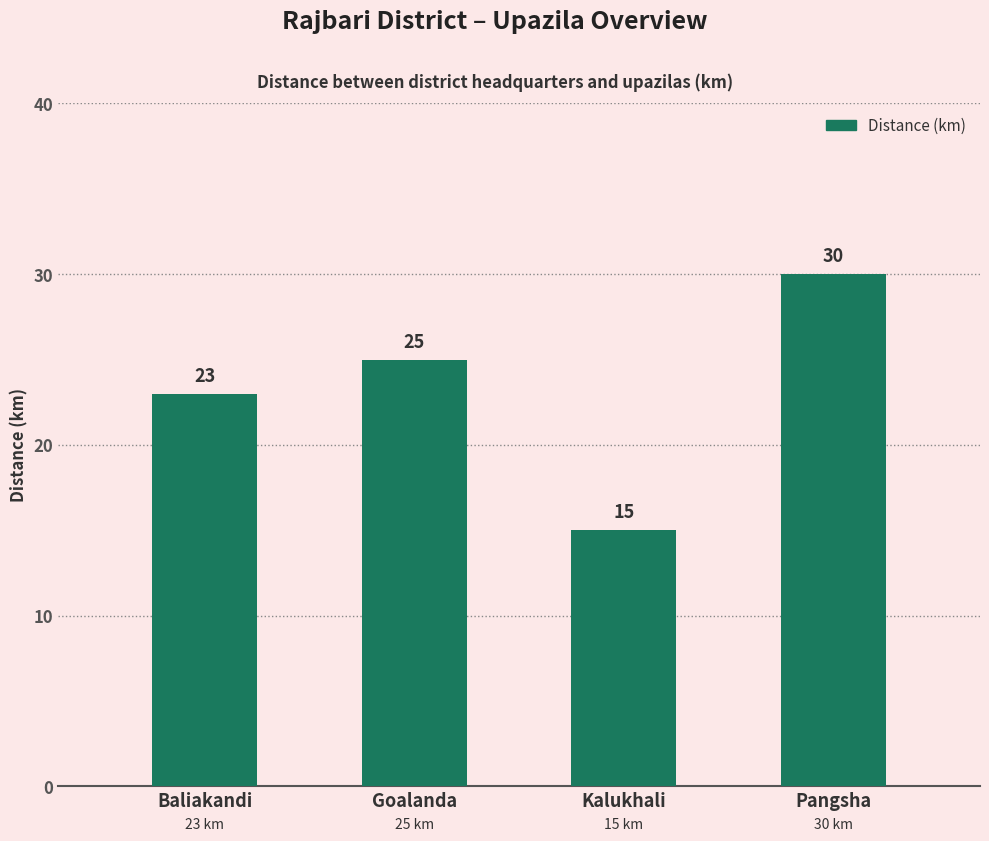

Reading left to right, extract all data points from this chart.

23	25	15	30